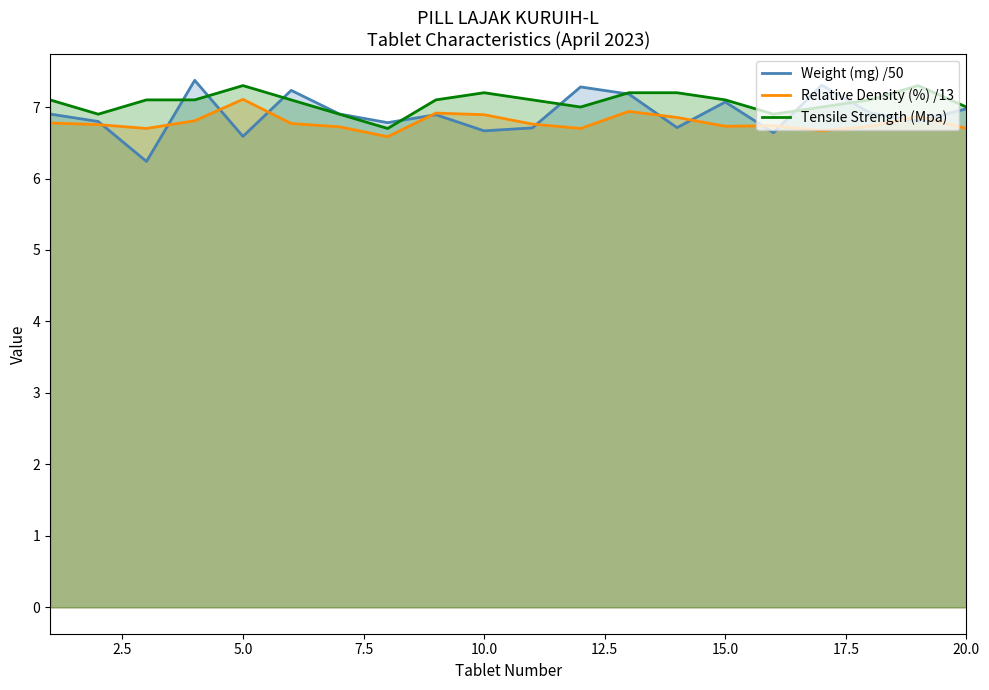

Rank the series at 5.0 from highest to lowest value.

Tensile Strength (Mpa), Relative Density (%) /13, Weight (mg) /50